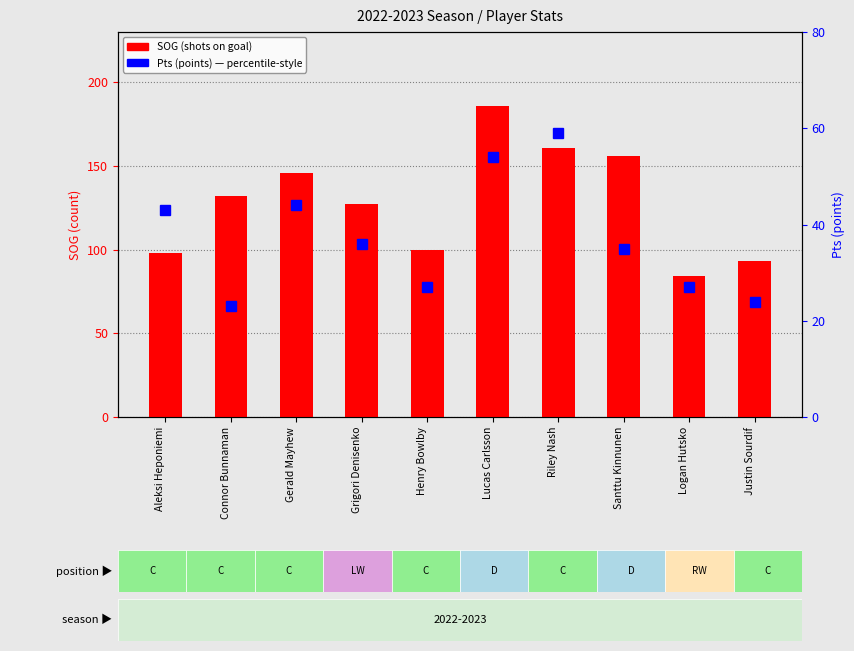

What is the spread (max minus min) of values at Justin Sourdif?

69